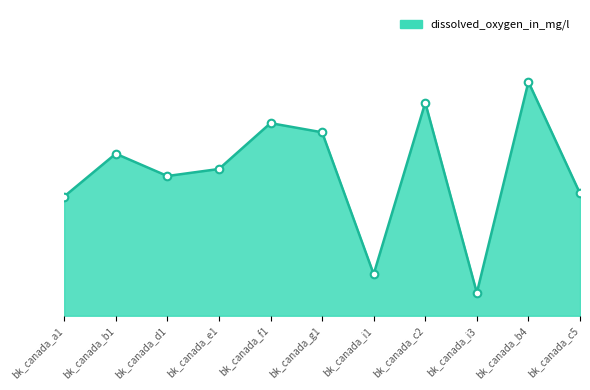

Which has a higher value, bk_canada_g1 or bk_canada_i3?

bk_canada_g1